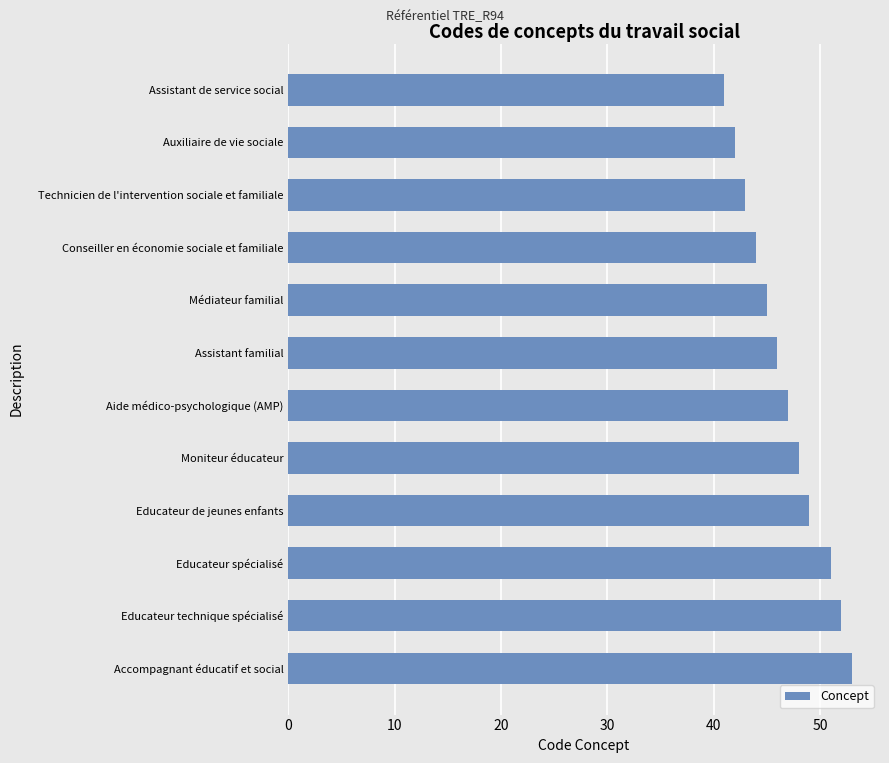

What is the sum of all values?

561